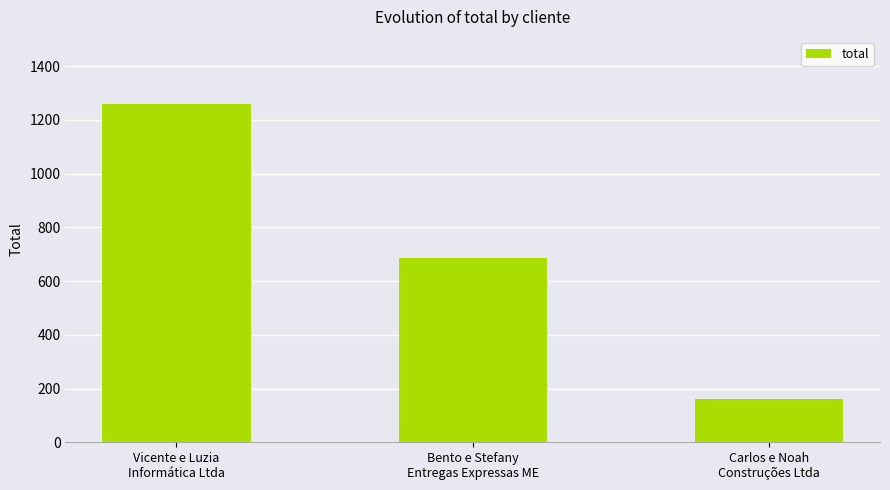

List the labels in order of value, smallest first.

Carlos e Noah
Construções Ltda, Bento e Stefany
Entregas Expressas ME, Vicente e Luzia
Informática Ltda